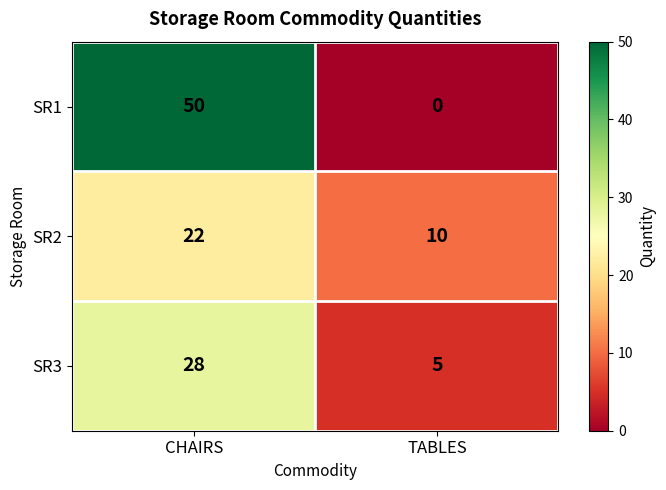

The SR2 series shows 3 at TABLES. True or false?

False